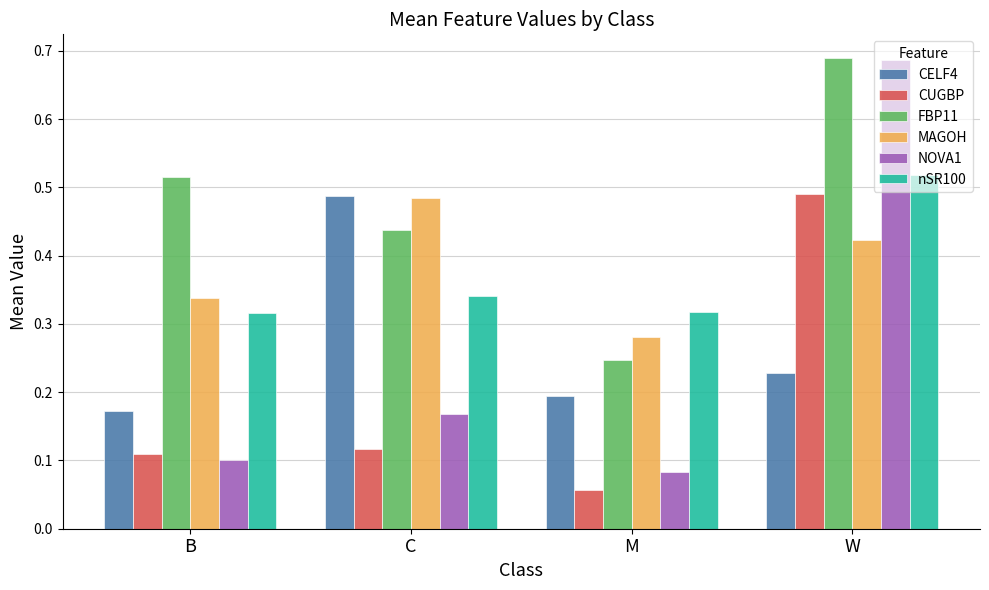

Are the bars horizontal?

No